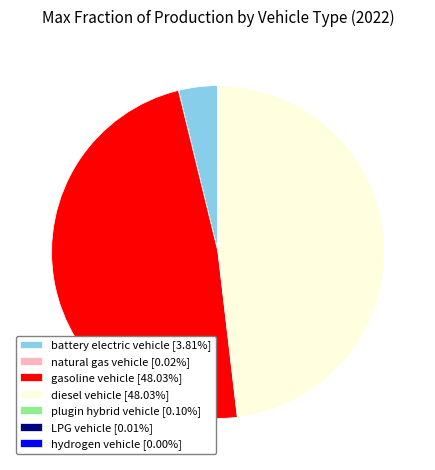

Is gasoline vehicle [48.03%] the majority of the pie?

No